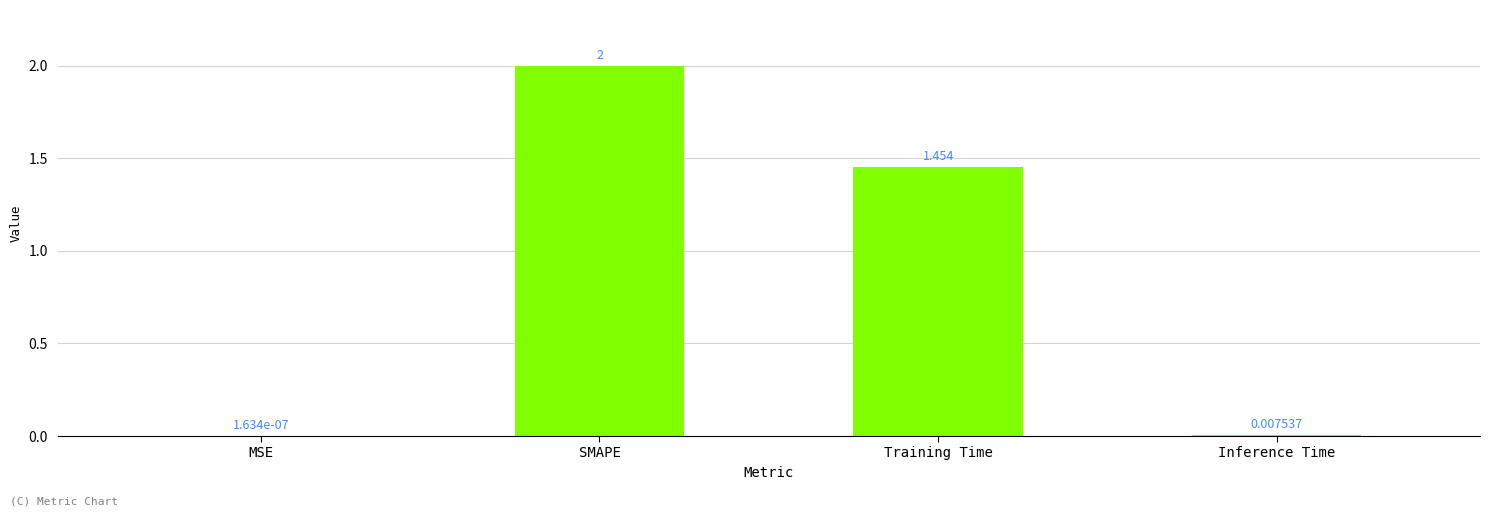

Between MSE and SMAPE, which is larger?

SMAPE